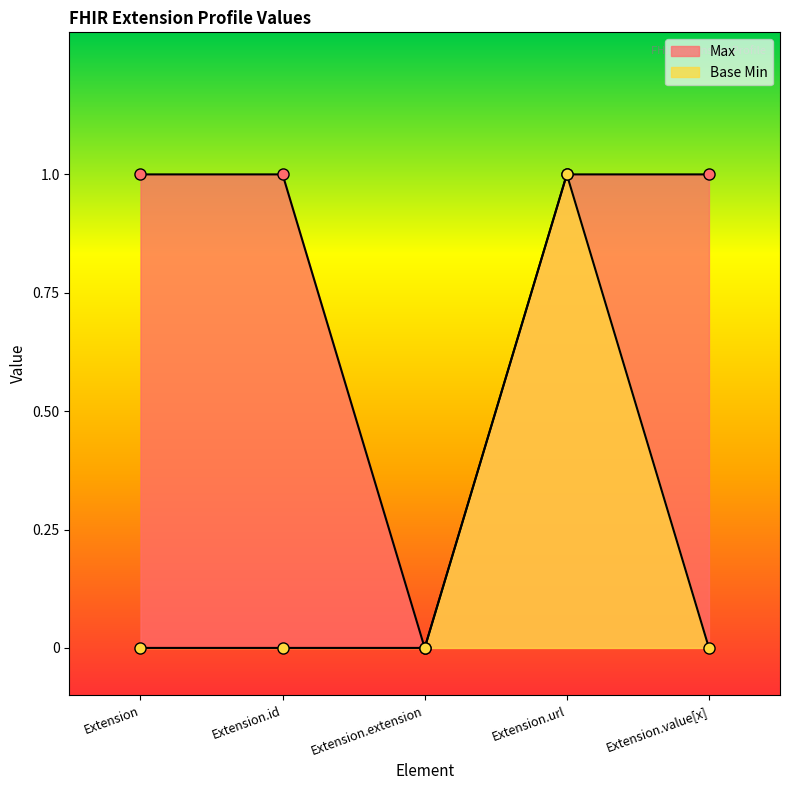

How many values in the Base Min series exceed 0?

1